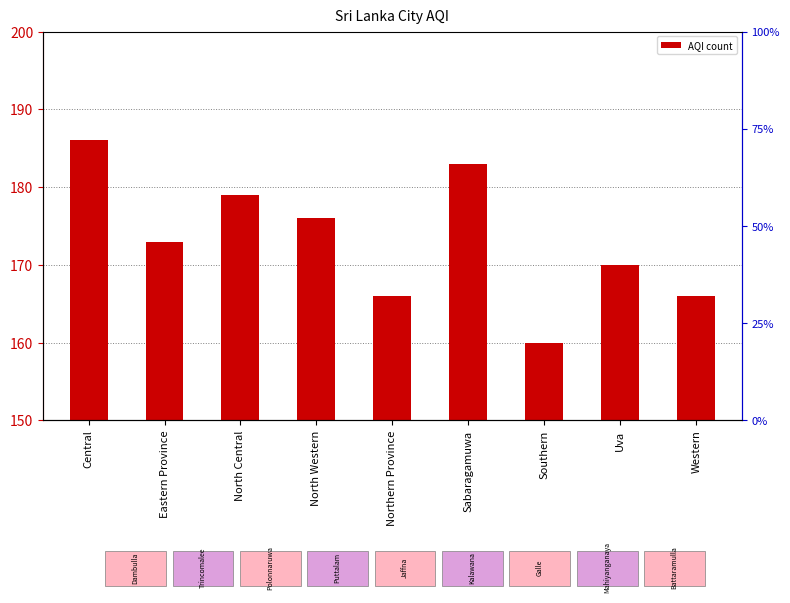

How many values exceed 173?

4